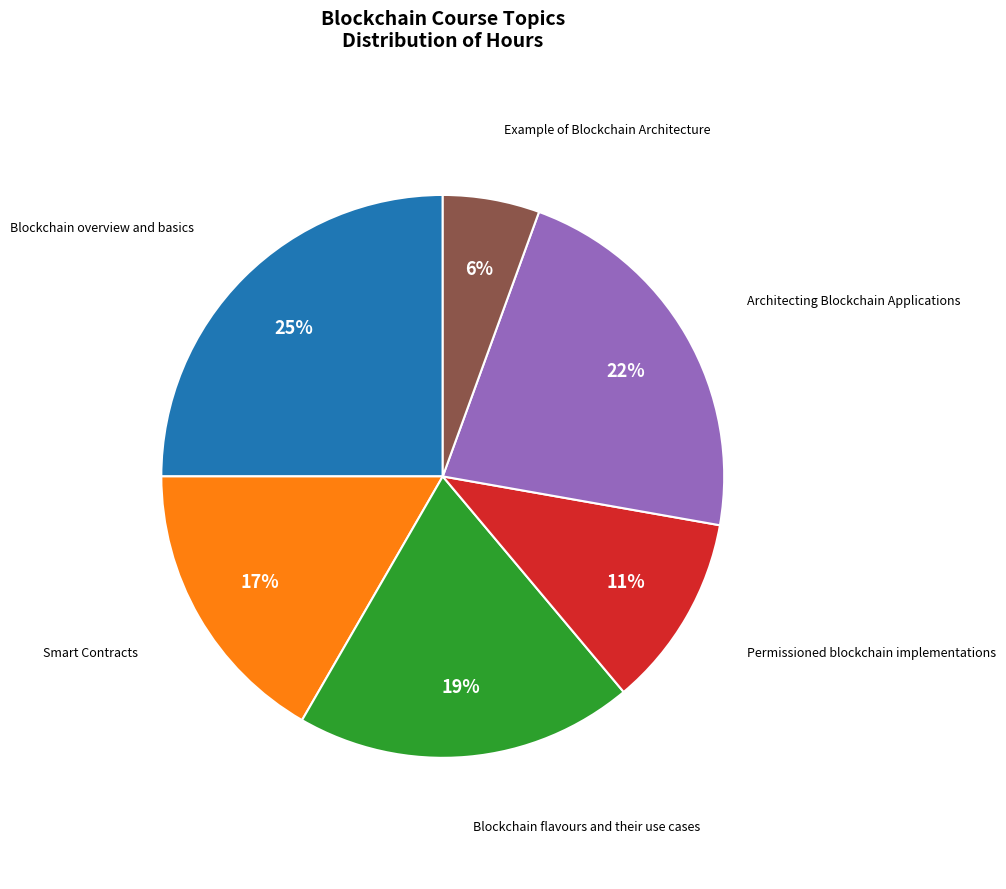

How many slices are in this pie chart?

6